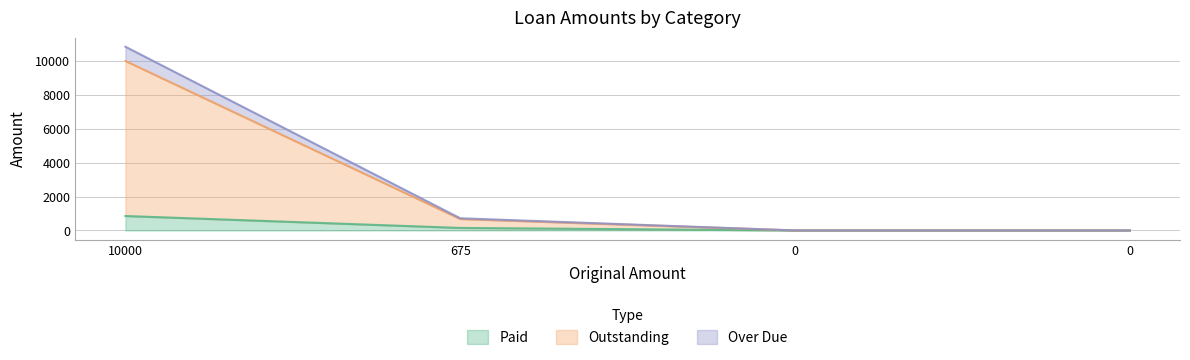

List the labels in order of Paid value, largest first.

10000, 675, 0, 0